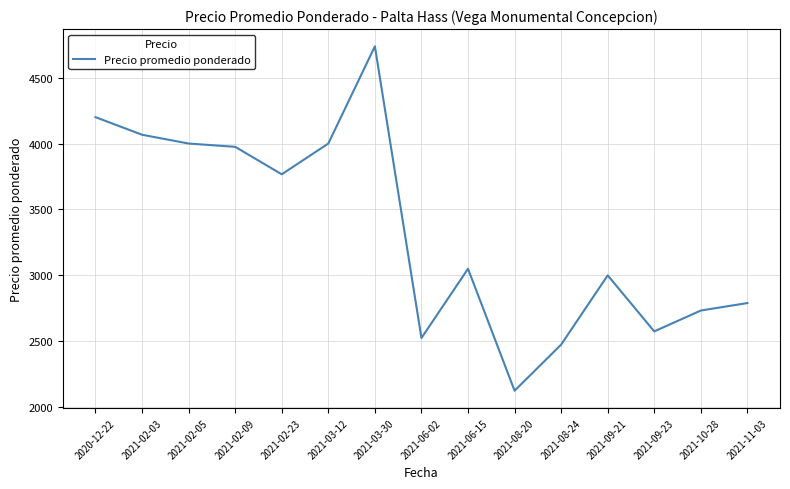

What is the difference between the second highest and minimum values?

2075.0